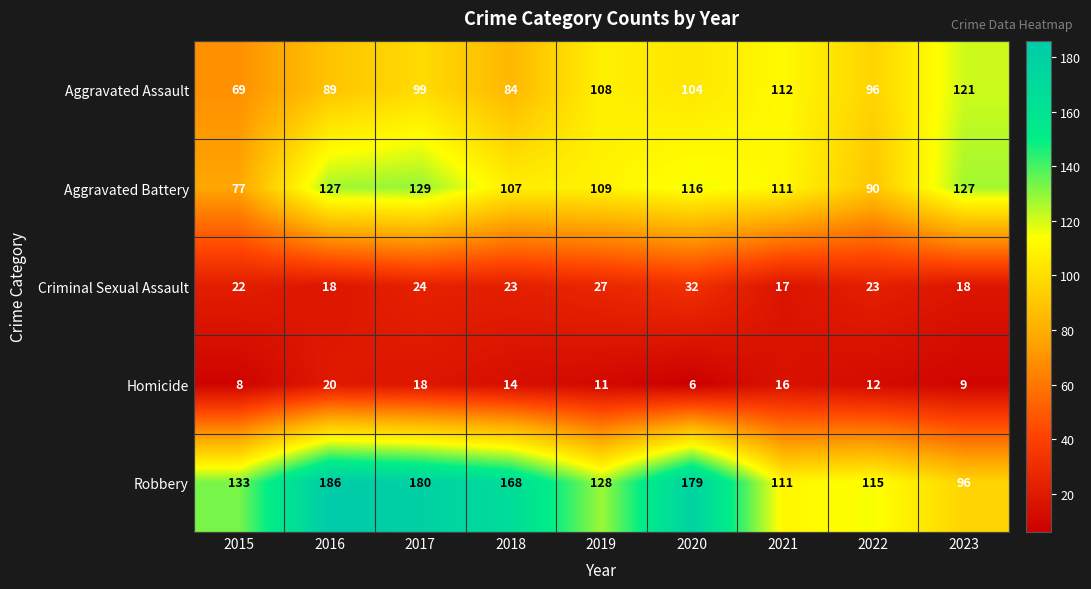

What is the total value across all series at 2020?

437